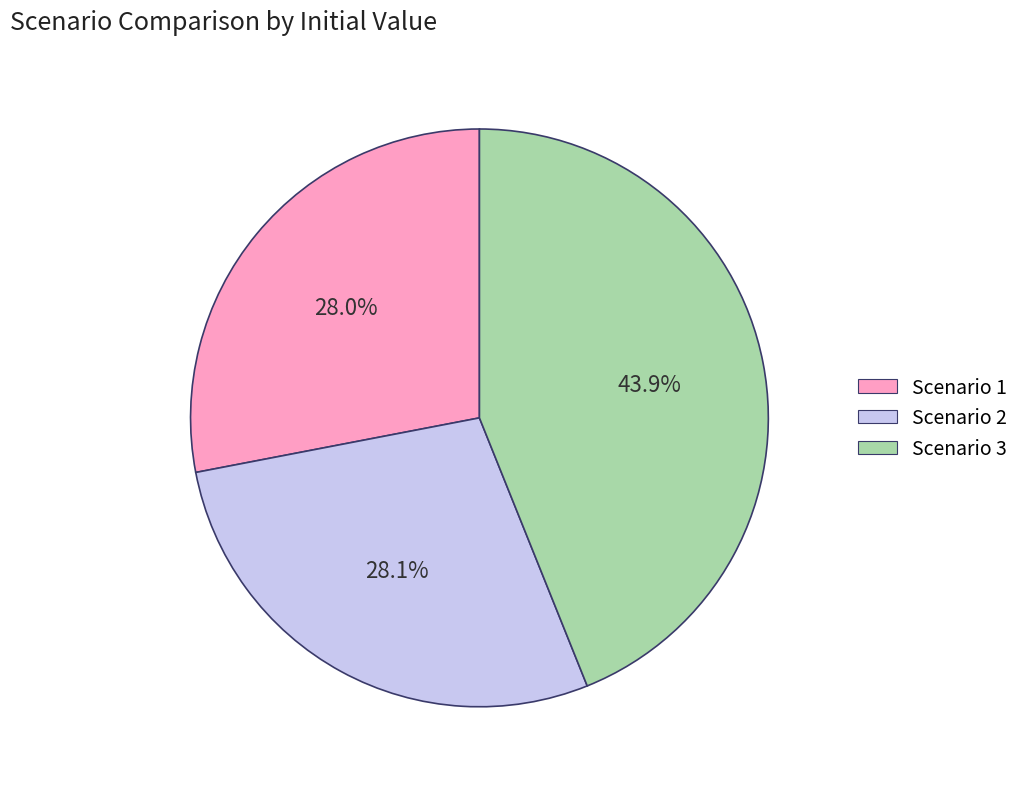

How many segments does this pie chart have?

3